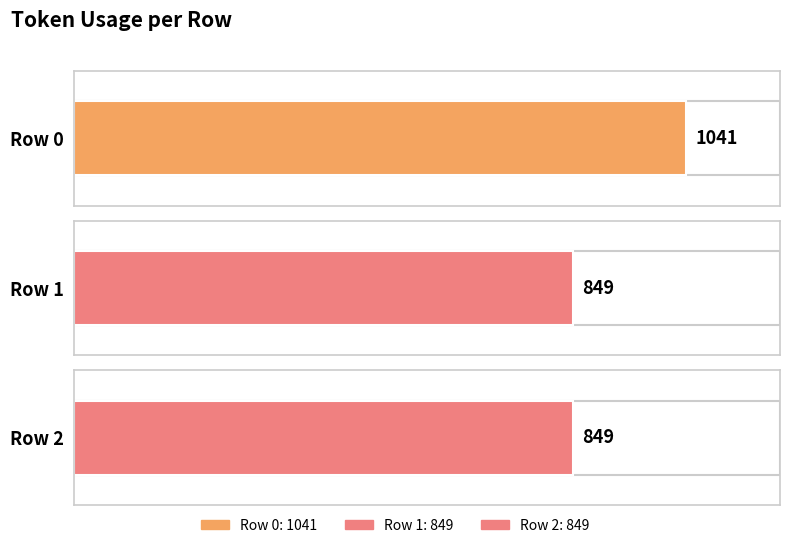

How many categories are shown in the chart?

3